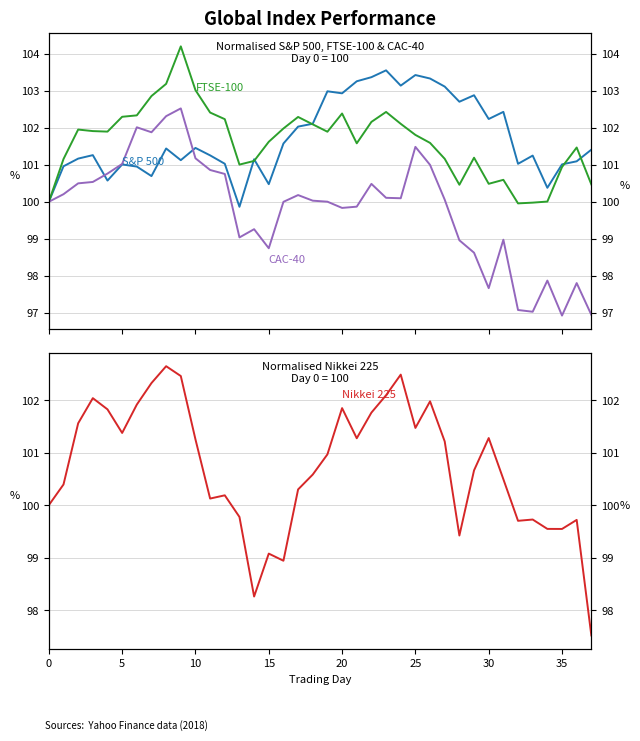

What is the smallest value displayed?

96.9